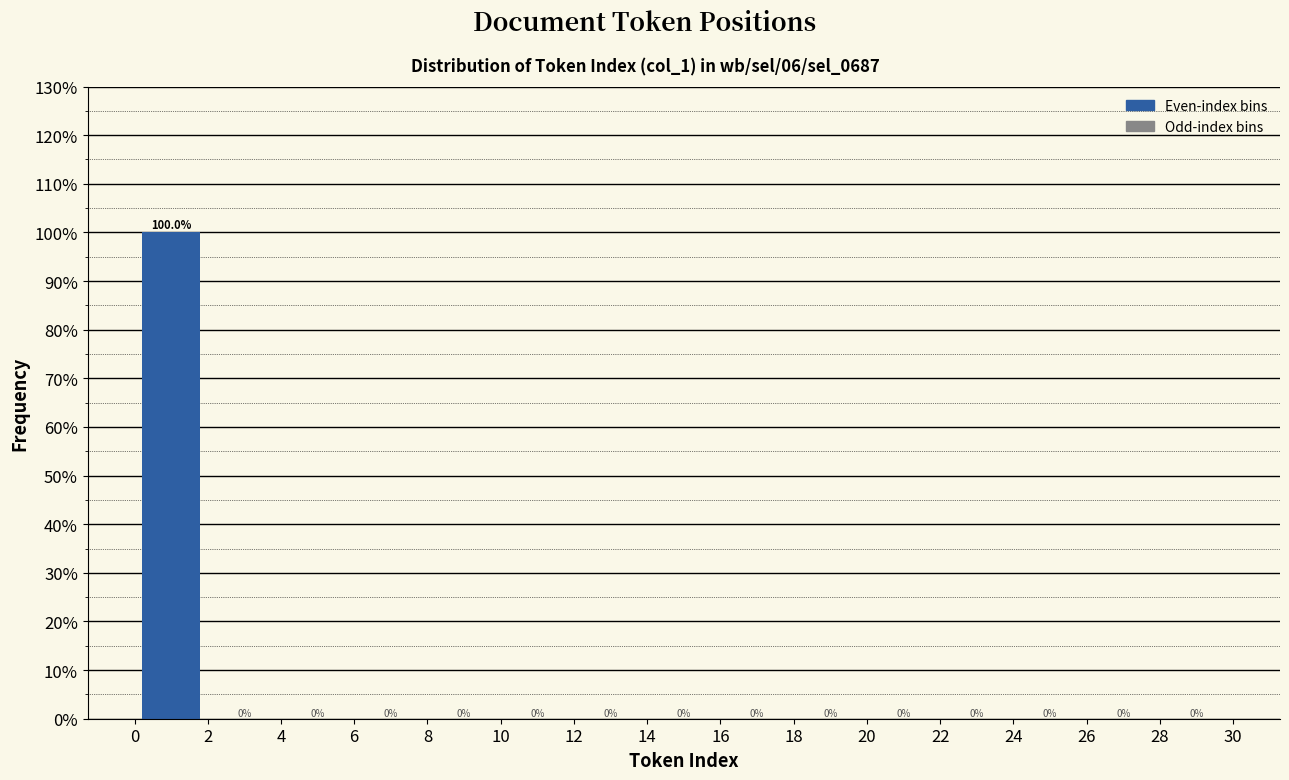

How tall is the bar that spans 0 to 2 on the x-axis?

100.0